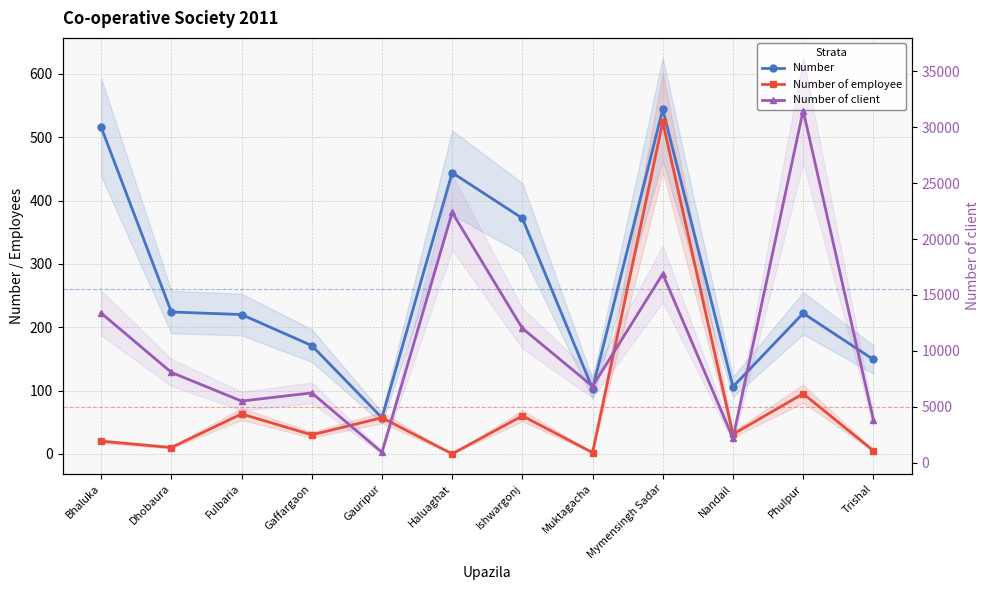

Is it true that Number equals 224 at Dhobaura?

True